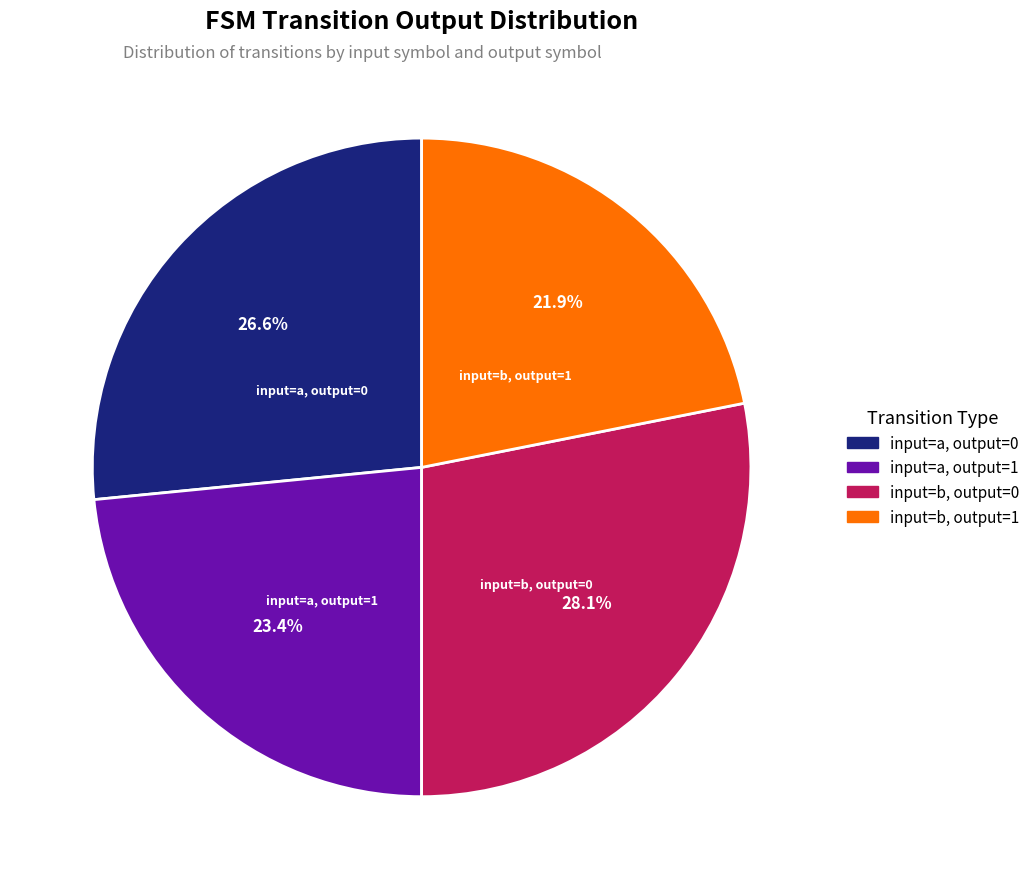

Rank the categories by value from highest to lowest.

input=b, output=0, input=a, output=0, input=a, output=1, input=b, output=1